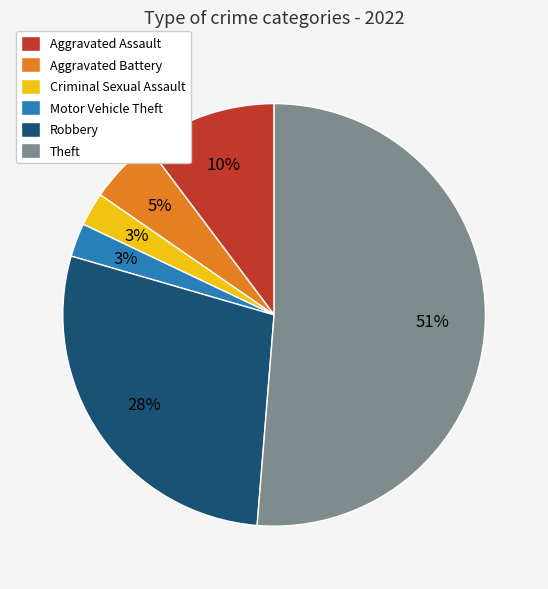

Approximately how many times larger is the value at Aggravated Assault compared to Robbery?

0.4